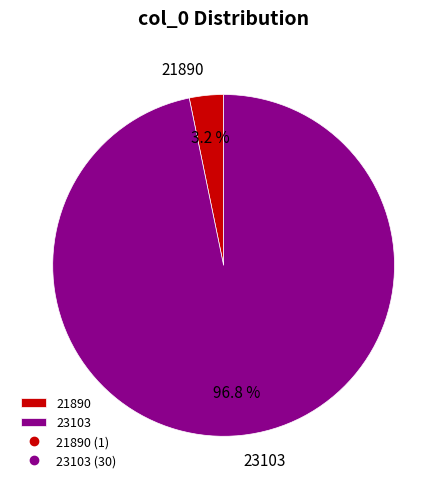

Which slice represents more than half of the pie?

23103